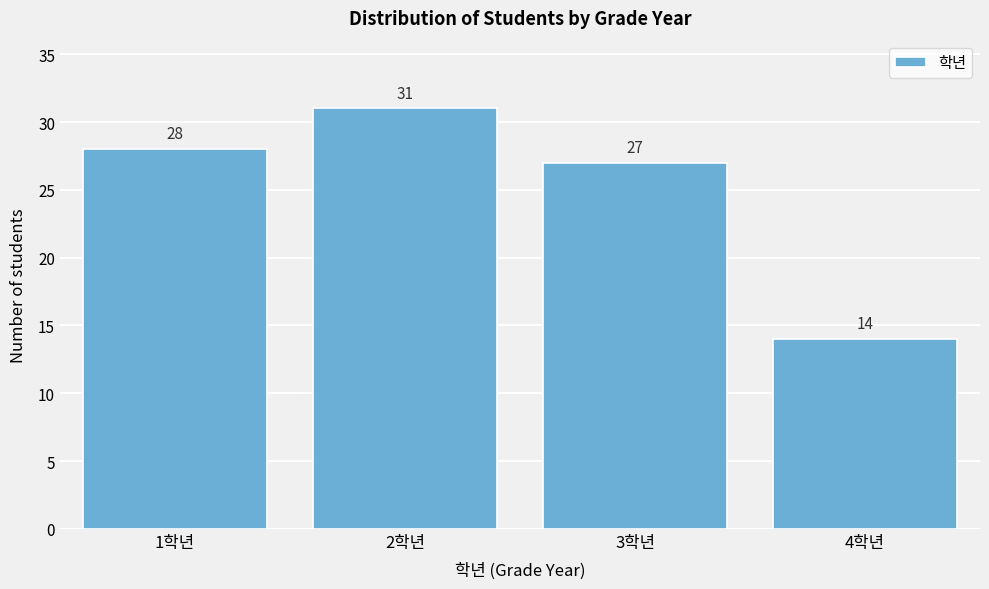

Reading left to right, extract all data points from this chart.

1학년=28	2학년=31	3학년=27	4학년=14